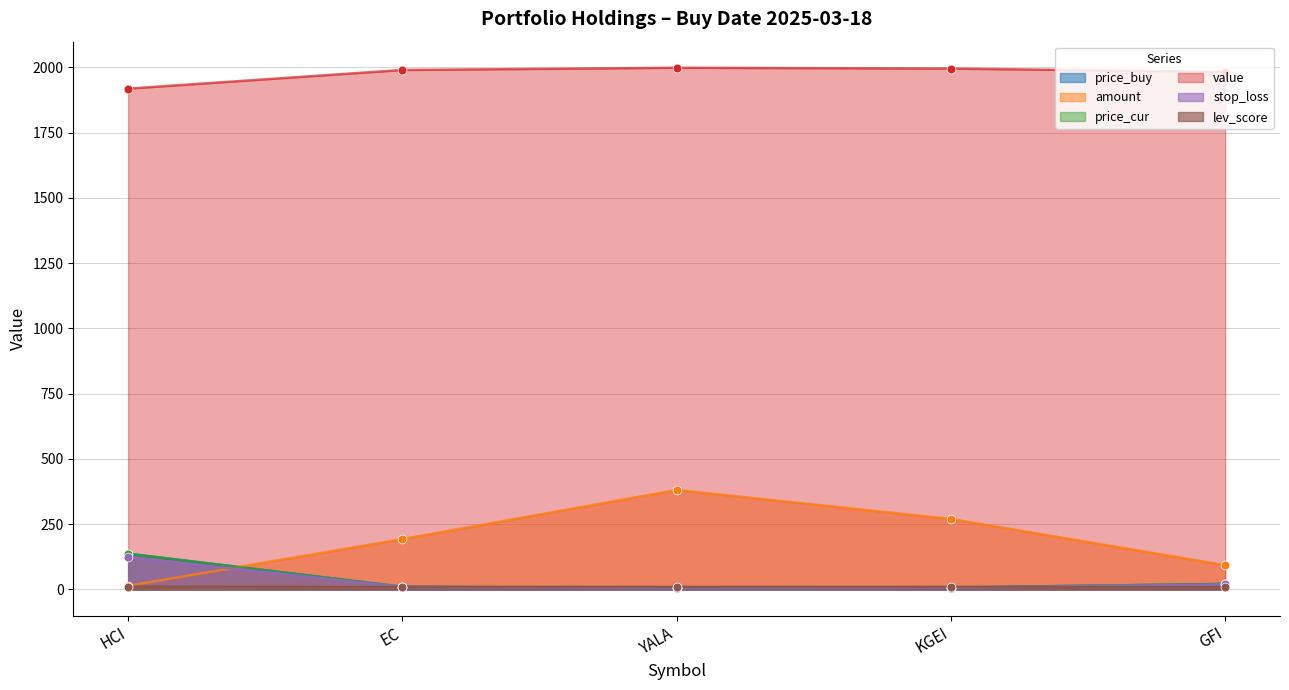

At how many categories does at least one series exceed 1252?

5